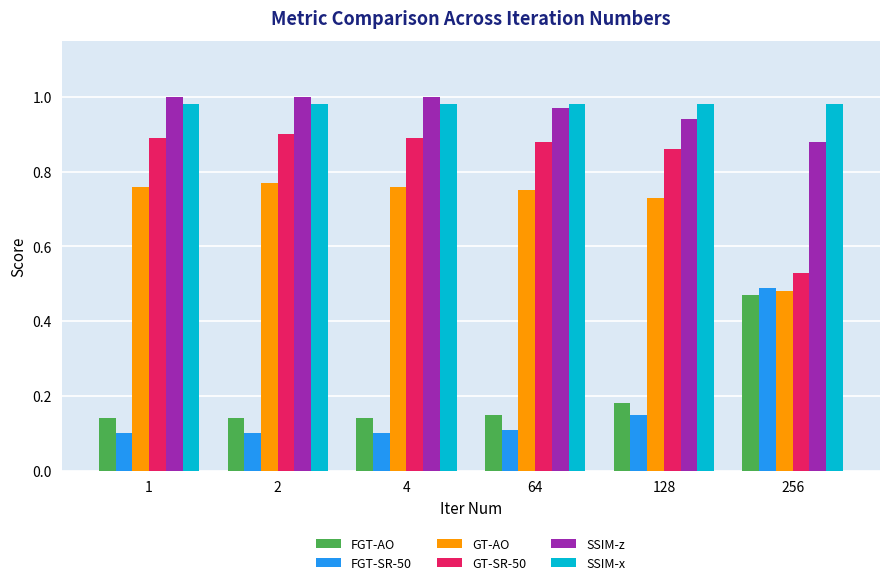

Where is GT-SR-50 nearest to the value 0?

256